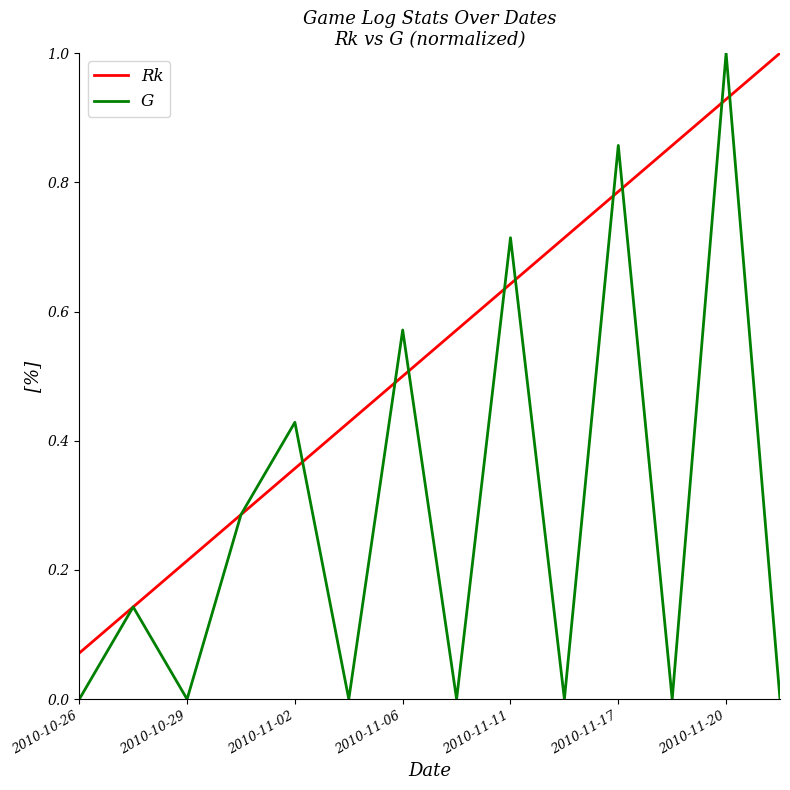

Which series has the largest total across all categories?

Rk